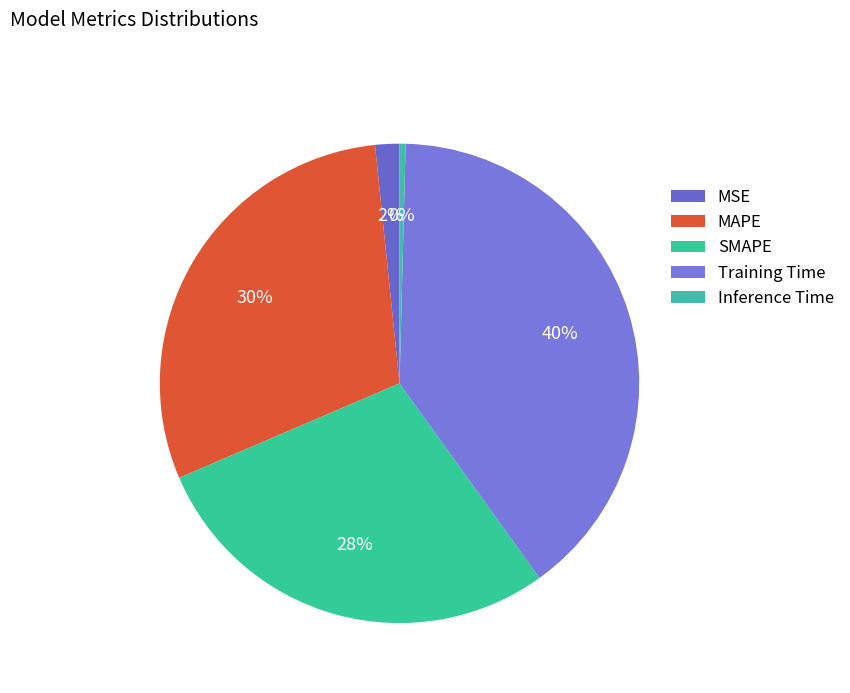

Is MAPE the majority of the pie?

No